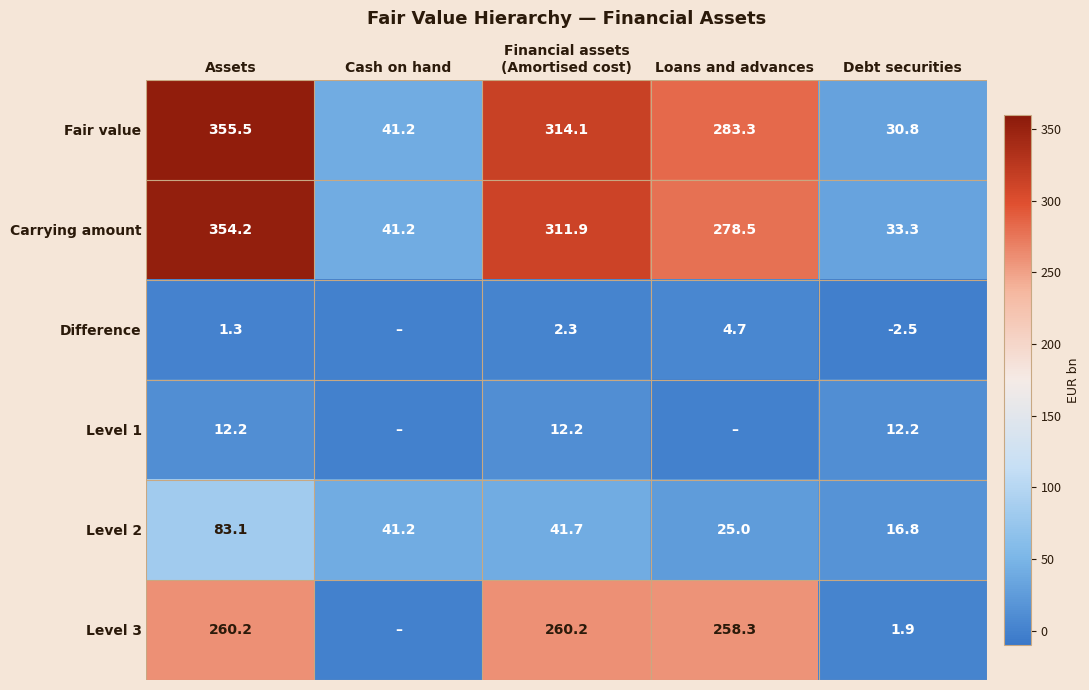

Between Assets and Debt securities, which series saw the biggest shift?

Fair value